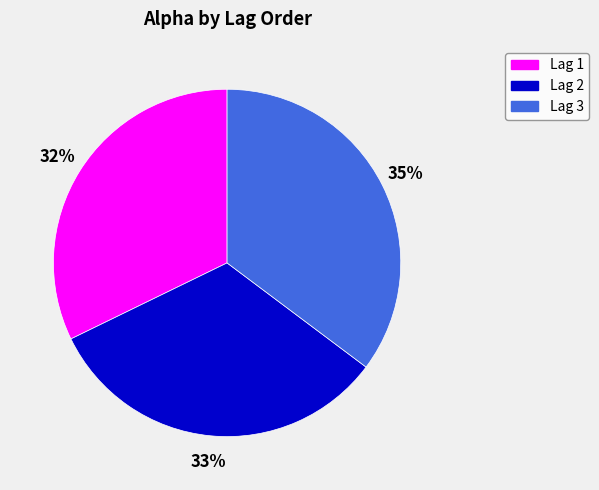

To the nearest percent, what percentage of the pie is Lag 1?

32%